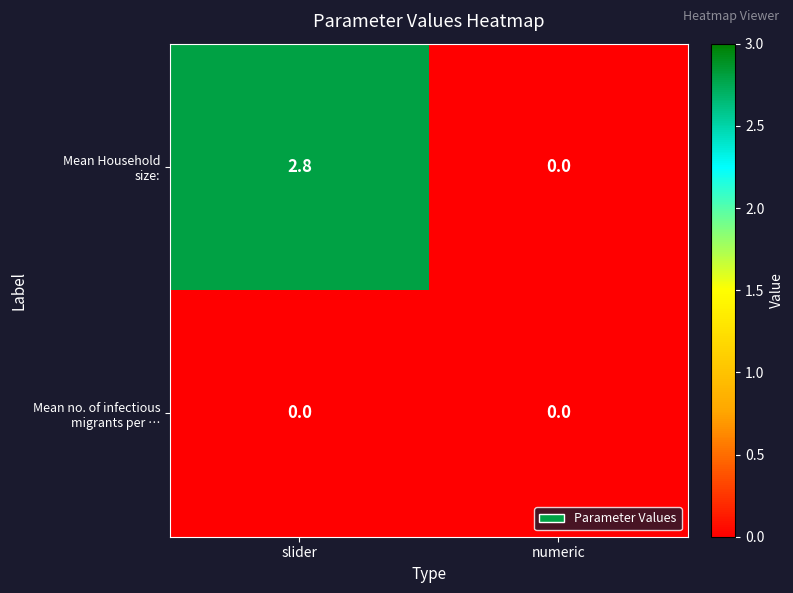

Count the number of data series in this chart.

2